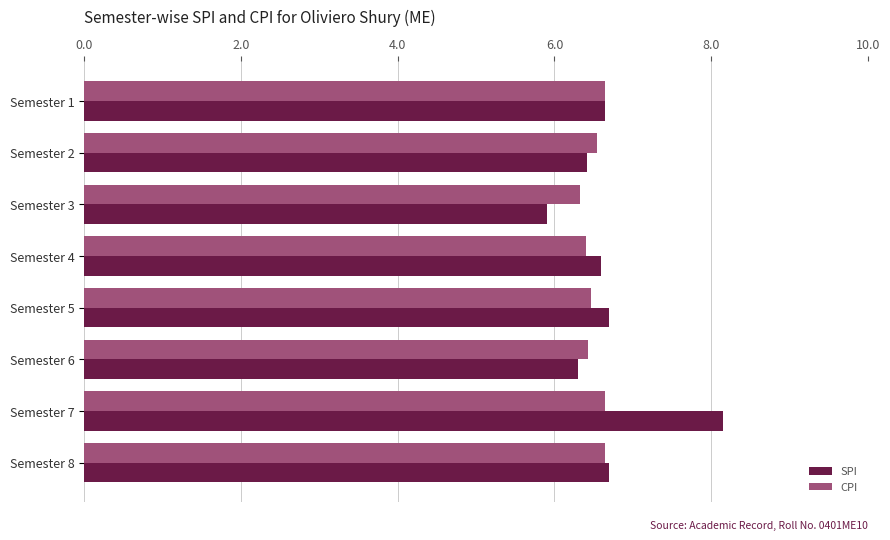

The value of CPI at Semester 2 is 10.8. True or false?

False